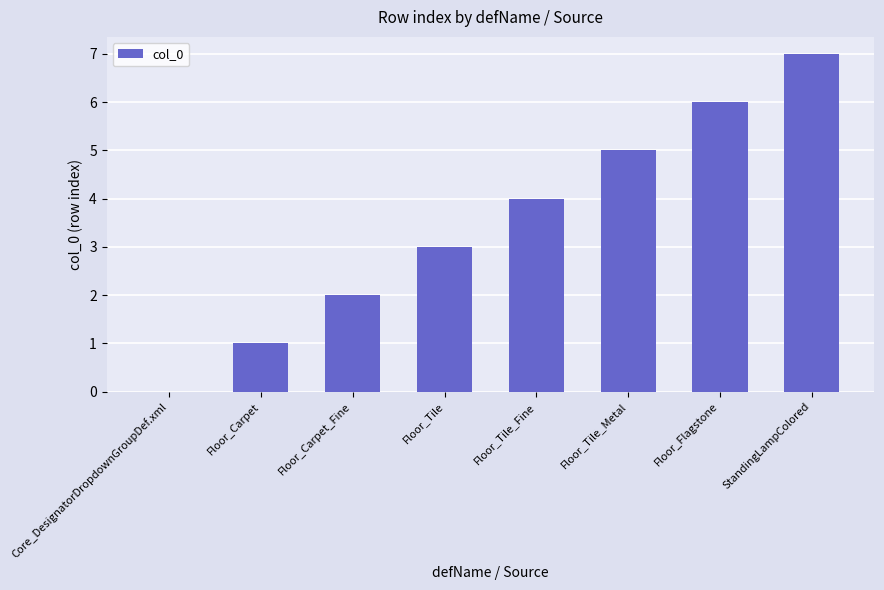

What is the maximum value shown in the chart?

7